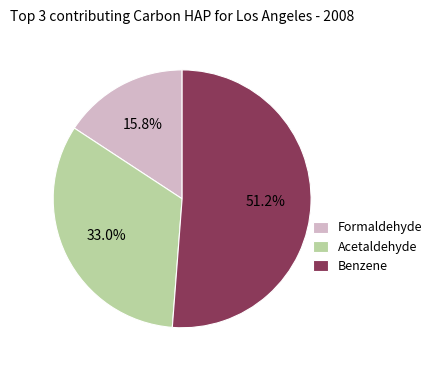

Which slice is the largest?

Benzene